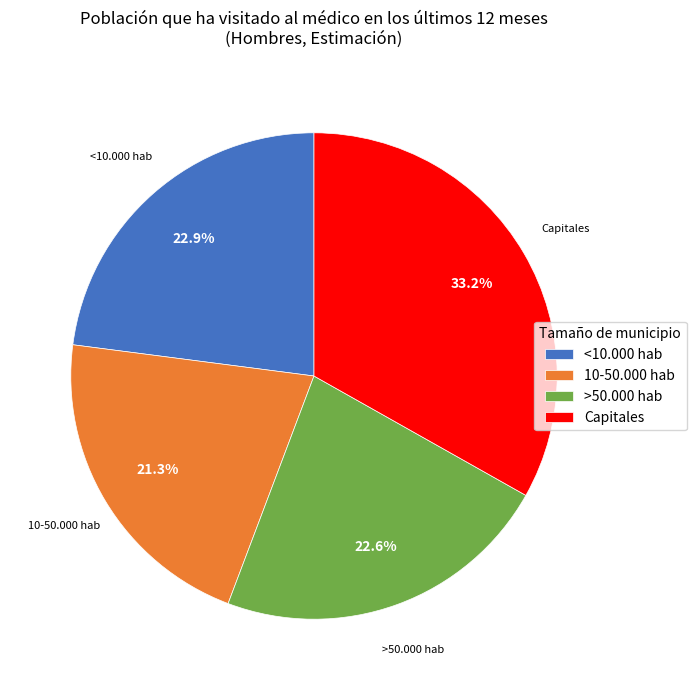

Count the number of slices in the pie.

4